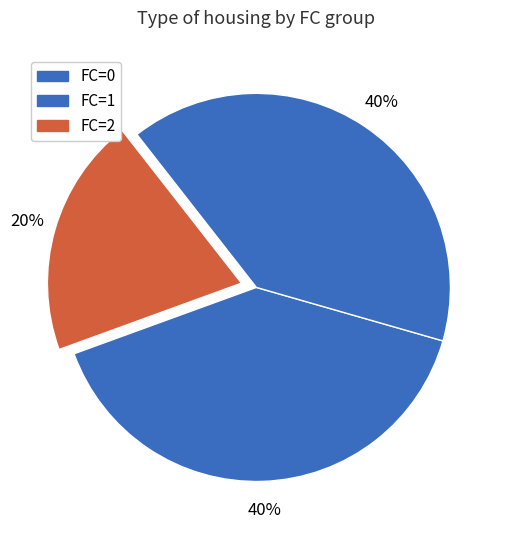

To the nearest percent, what is the difference between the largest and smallest slice percentages?

20%